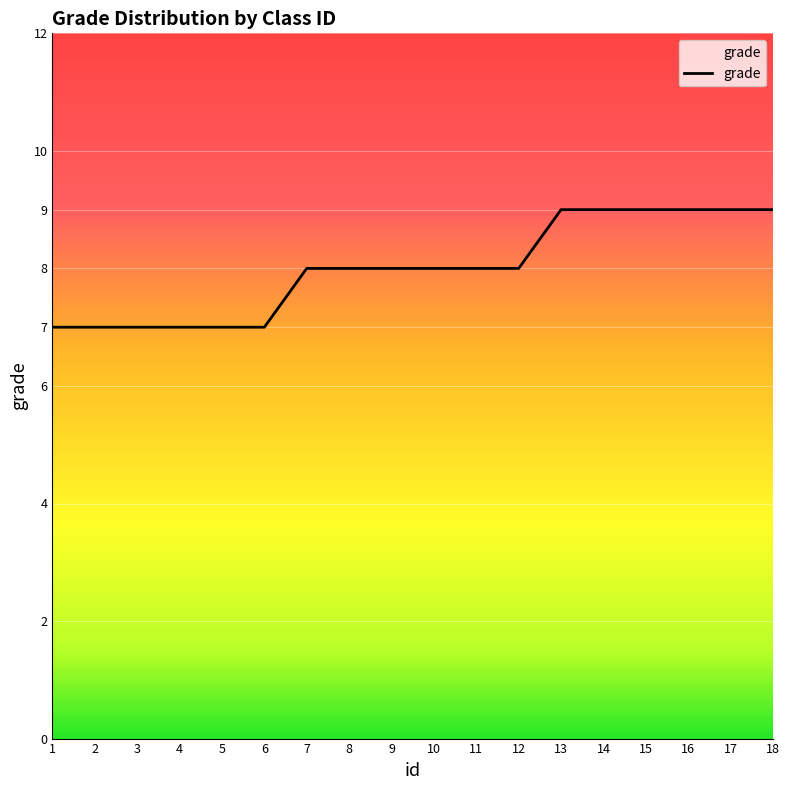

The chart shows a value of 2 at 6. True or false?

False